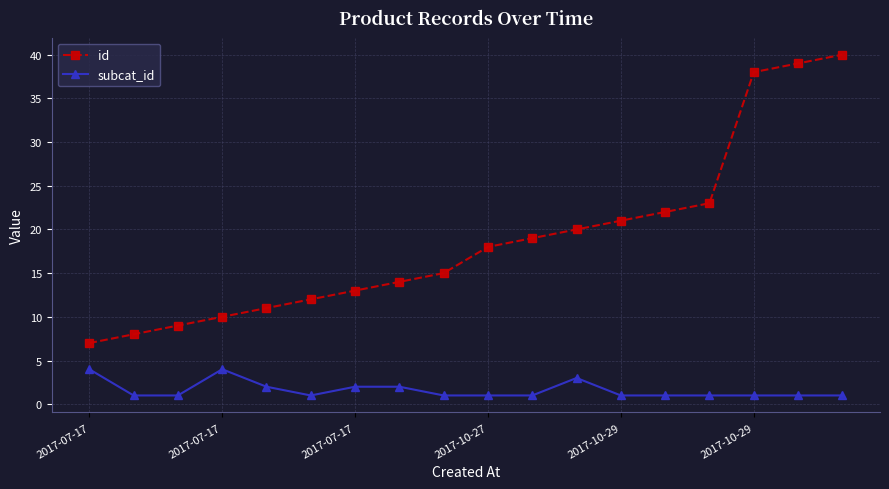

Count the number of data series in this chart.

2